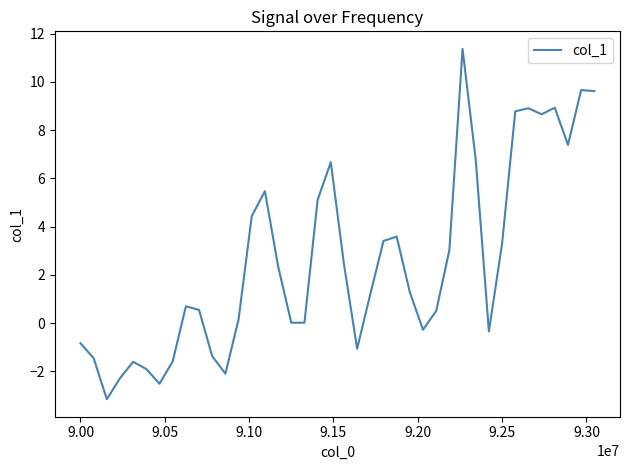

What is the greatest value displayed?

11.4